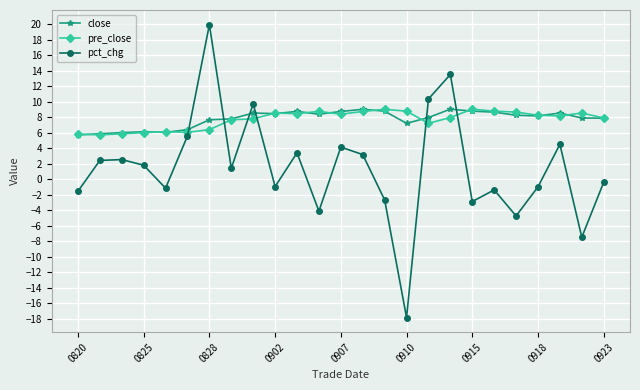

Count the number of data series in this chart.

3